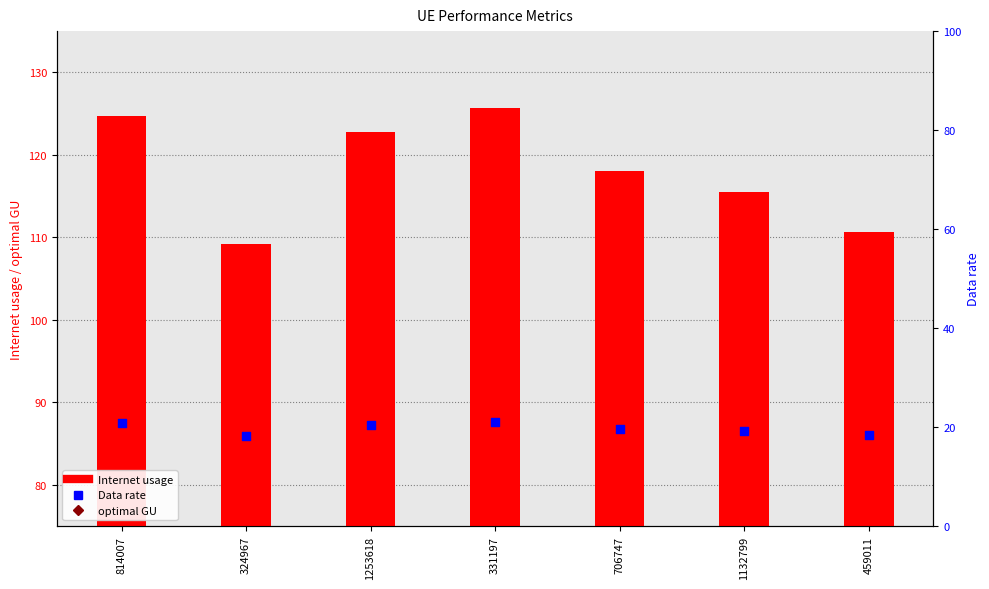

Which series has the largest Y range (max minus min)?

Internet usage